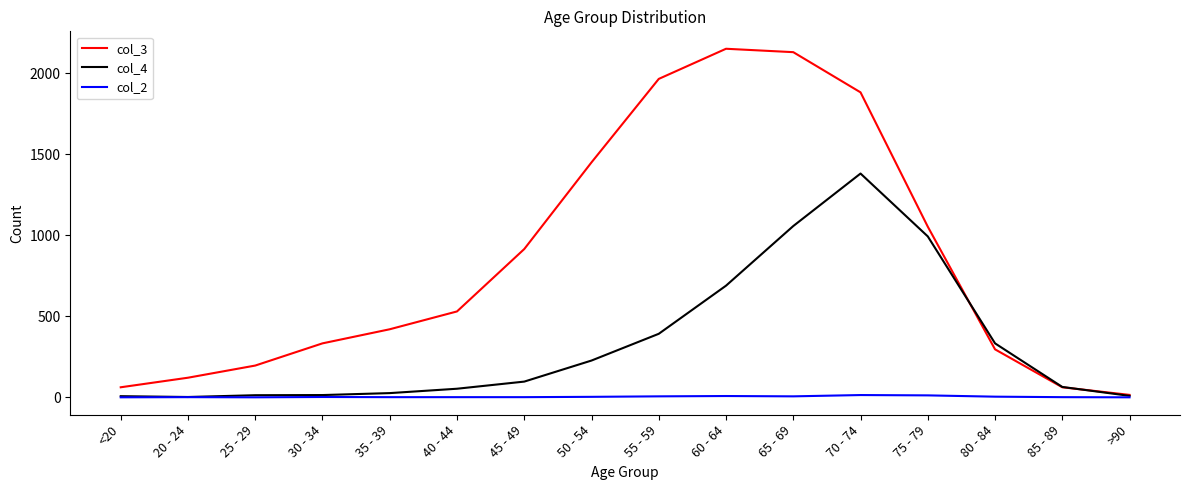

Does the chart display data point markers on the line(s)?

No